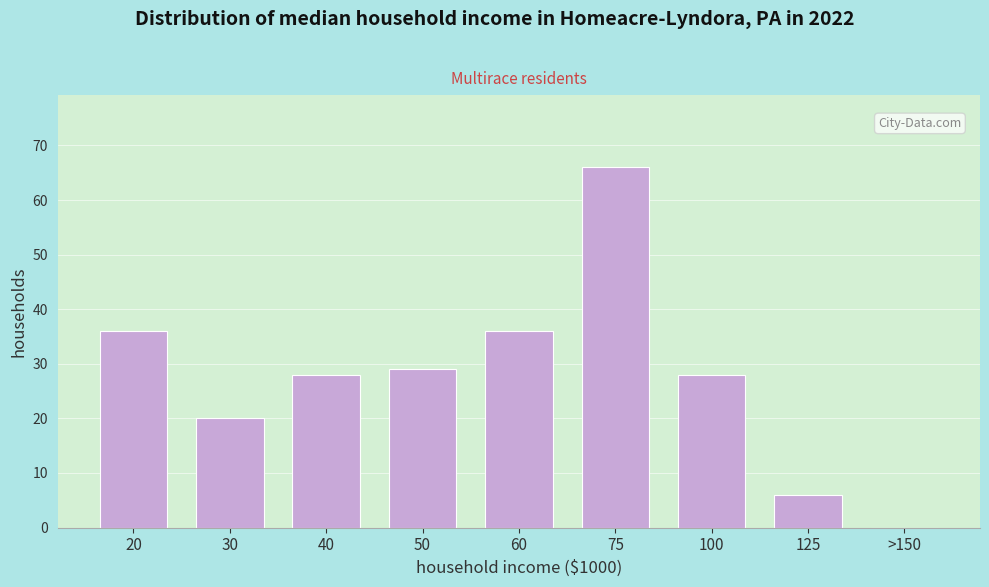

Reading left to right, extract all data points from this chart.

20=36	30=20	40=28	50=29	60=36	75=66	100=28	125=6	>150=0